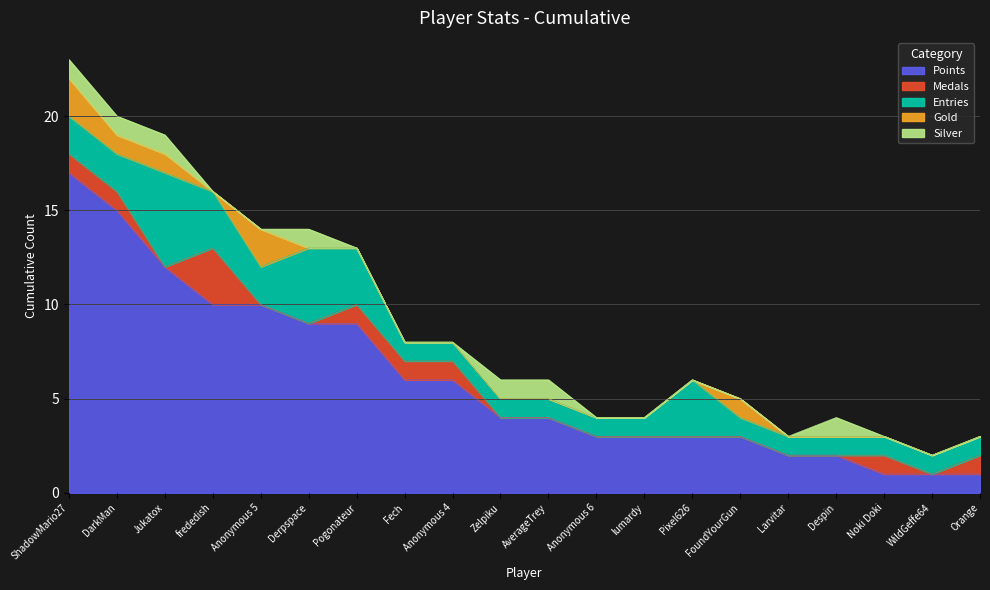

True or false: Silver and Points cross at least once.

False